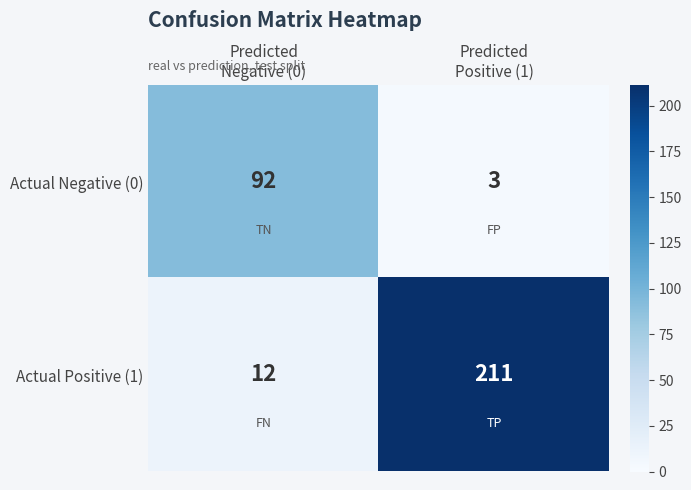

At how many categories does at least one series exceed 198?

1